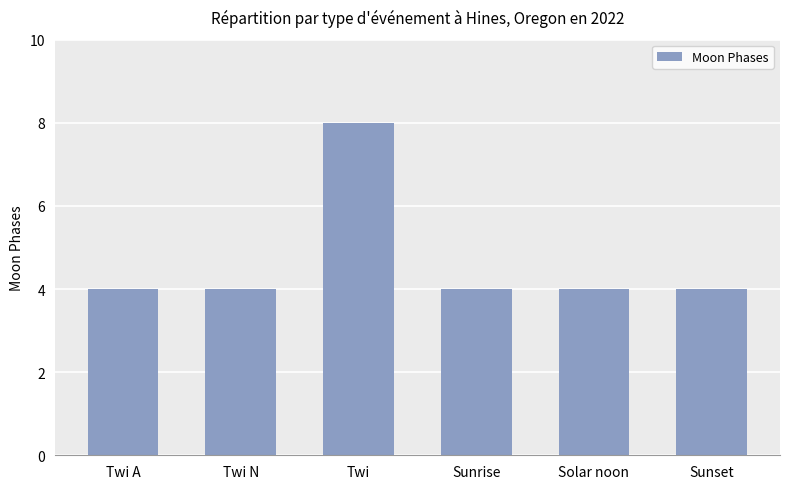

True or false: the data shows 7 at Twi N.

False